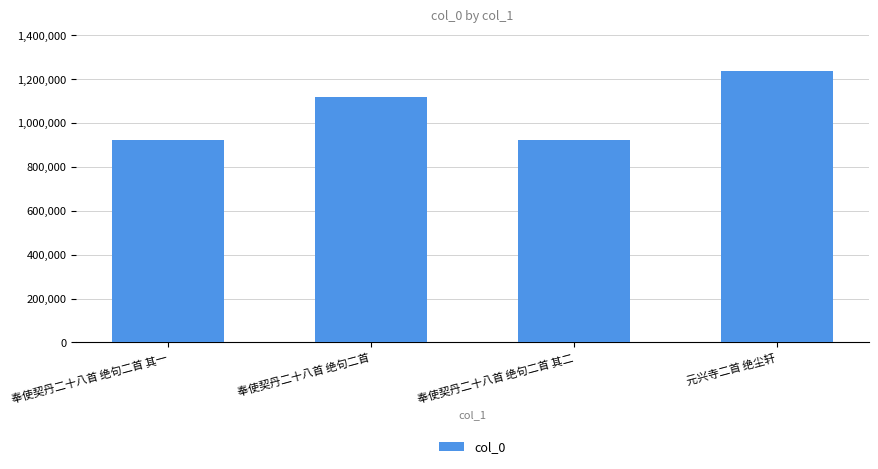

What is the change in value from 奉使契丹二十八首 绝句二首 to 元兴寺二首 绝尘轩?

+117969